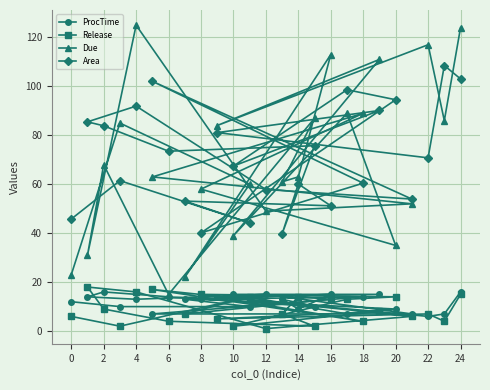

What is the maximum value shown in the chart?

125.0